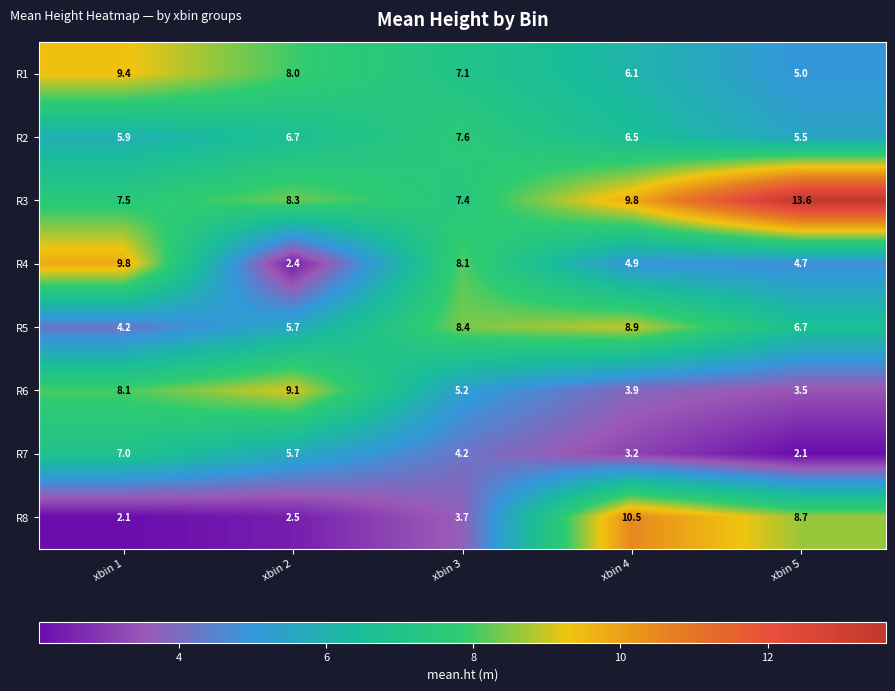

Which series changed the most between xbin 3 and xbin 4?

R8